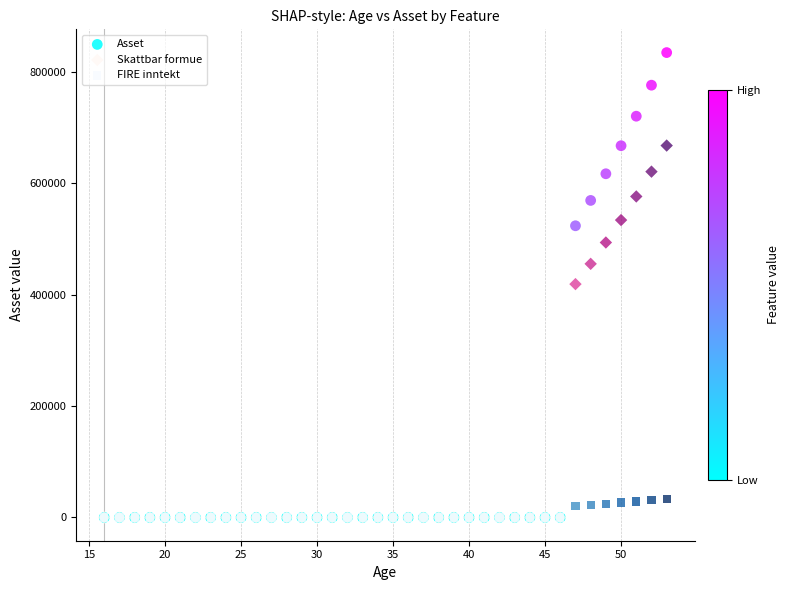

In the Skattbar formue series, what Y value is closest to 334035?

419200.0